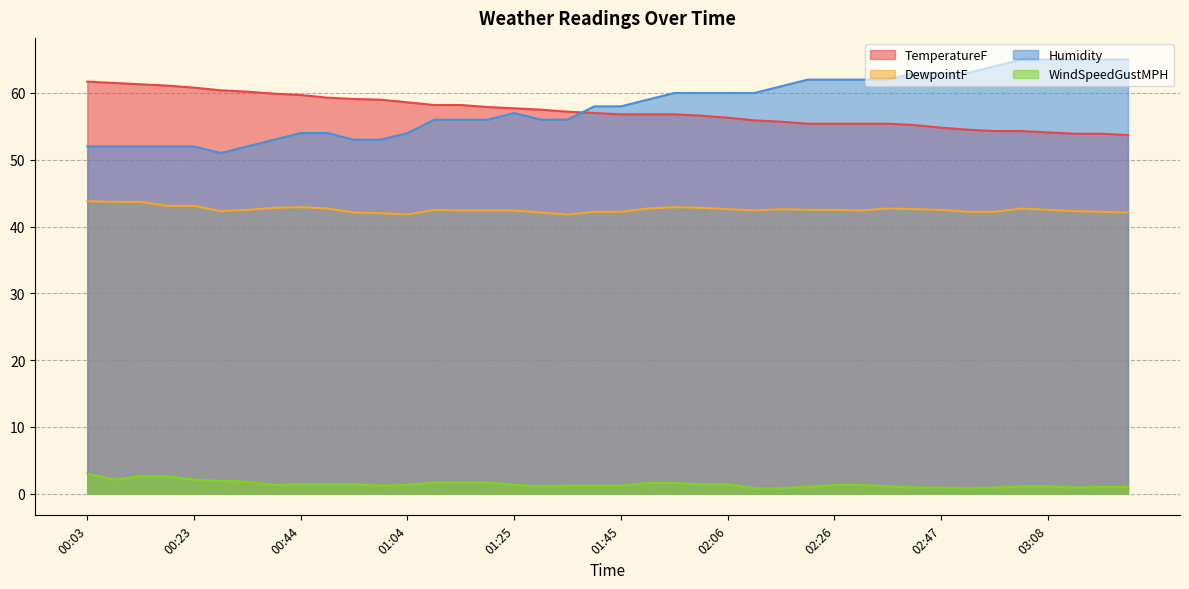

Does the chart display data point markers on the line(s)?

No